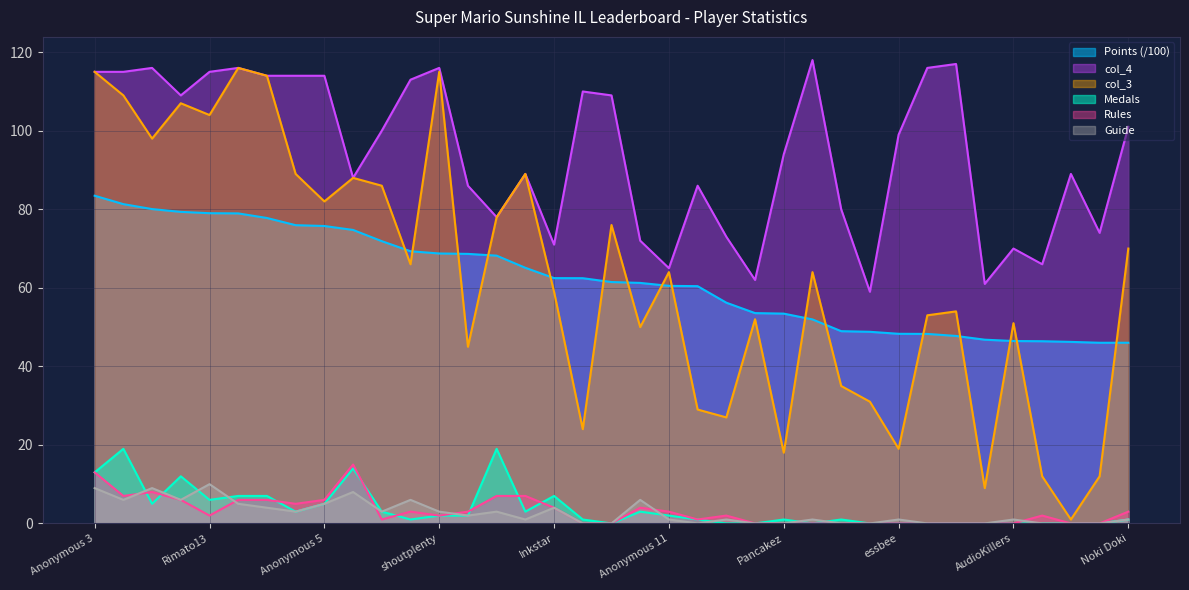

How many data points does each series have?

37